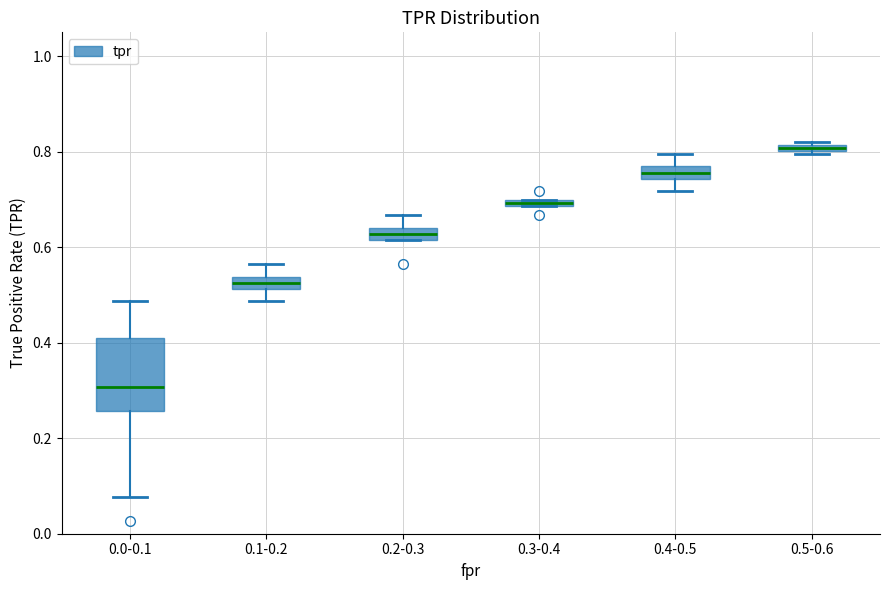

Which box's median line is the highest?

0.5-0.6